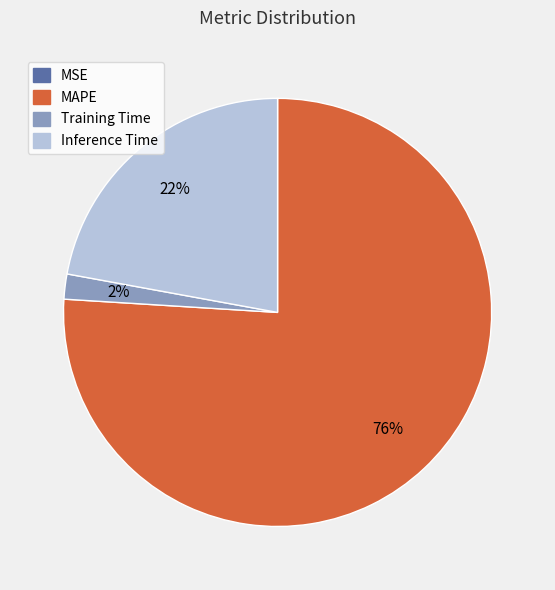

What is the largest slice in the pie chart?

MAPE